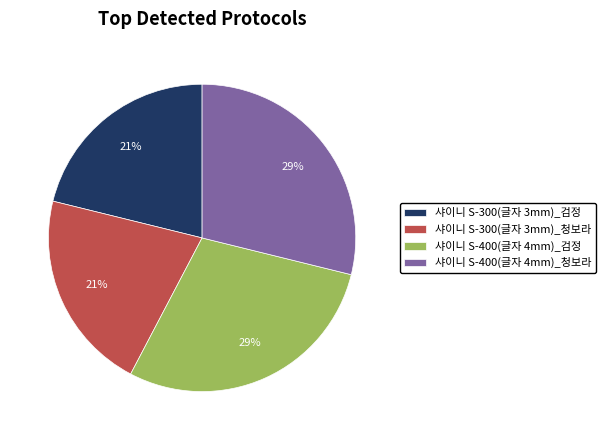

Is the sum of 샤이니 S-400(글자 4mm)_검정 and 샤이니 S-400(글자 4mm)_청보라 greater than half?

Yes